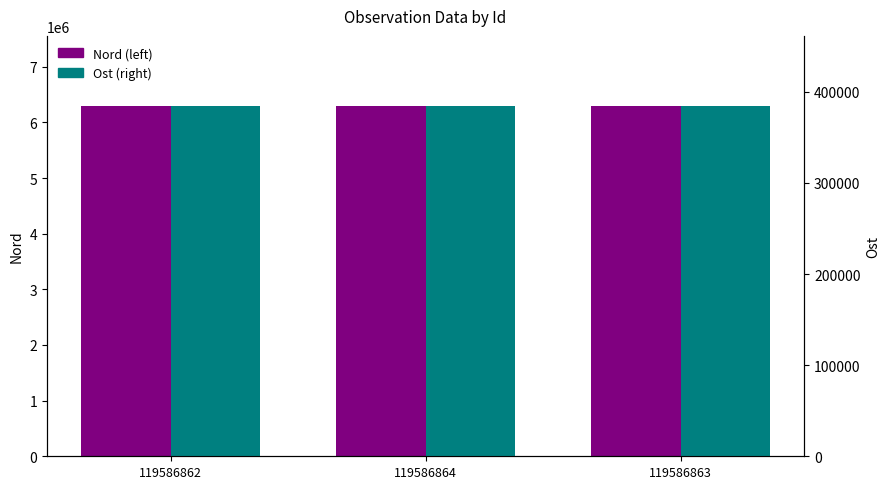

Reading left to right, extract all data points from this chart.

Nord: 6295437	6295471	6295439
Ost: 384401	384386	384401